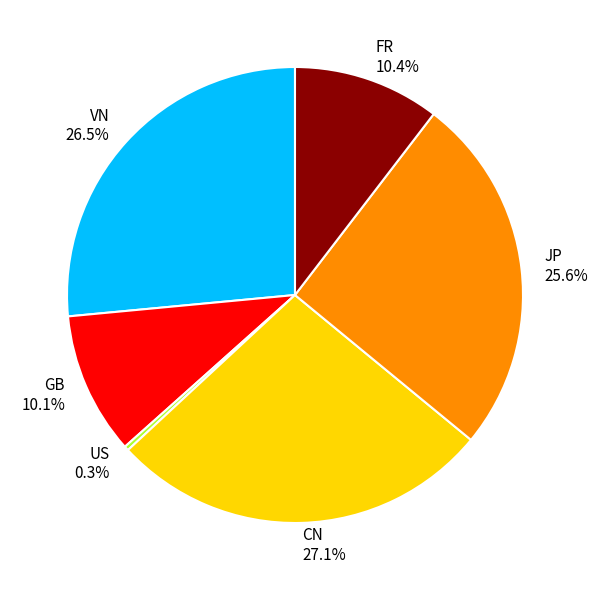

Which category has the smallest portion of the pie?

US